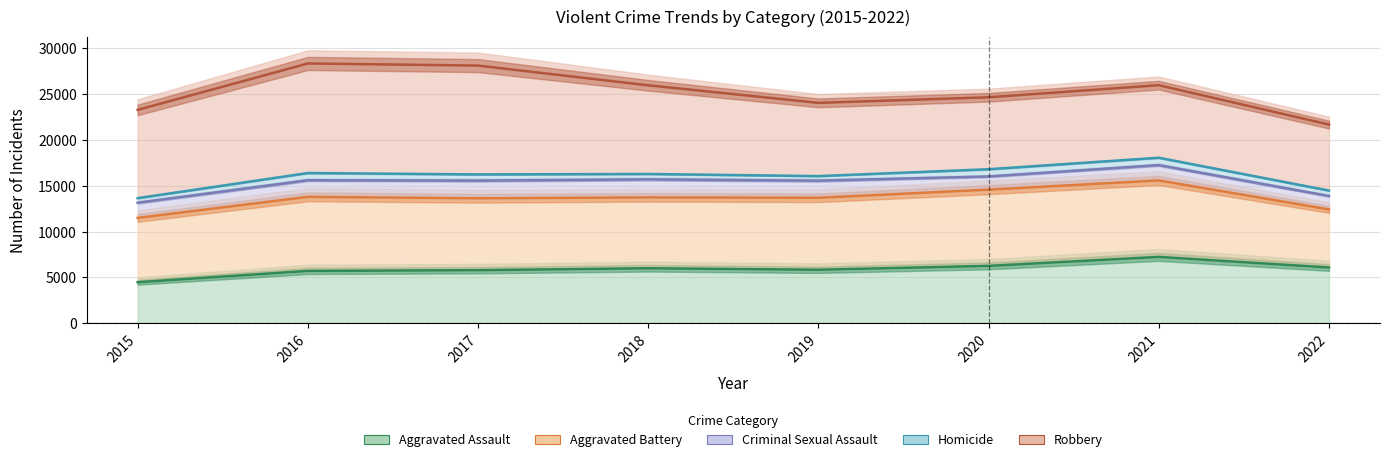

True or false: Criminal Sexual Assault and Aggravated Assault cross at least once.

False